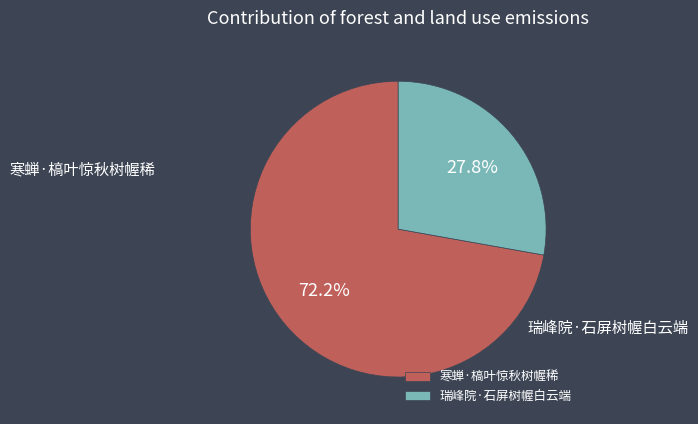

Is there any slice that represents more than half of the pie?

Yes